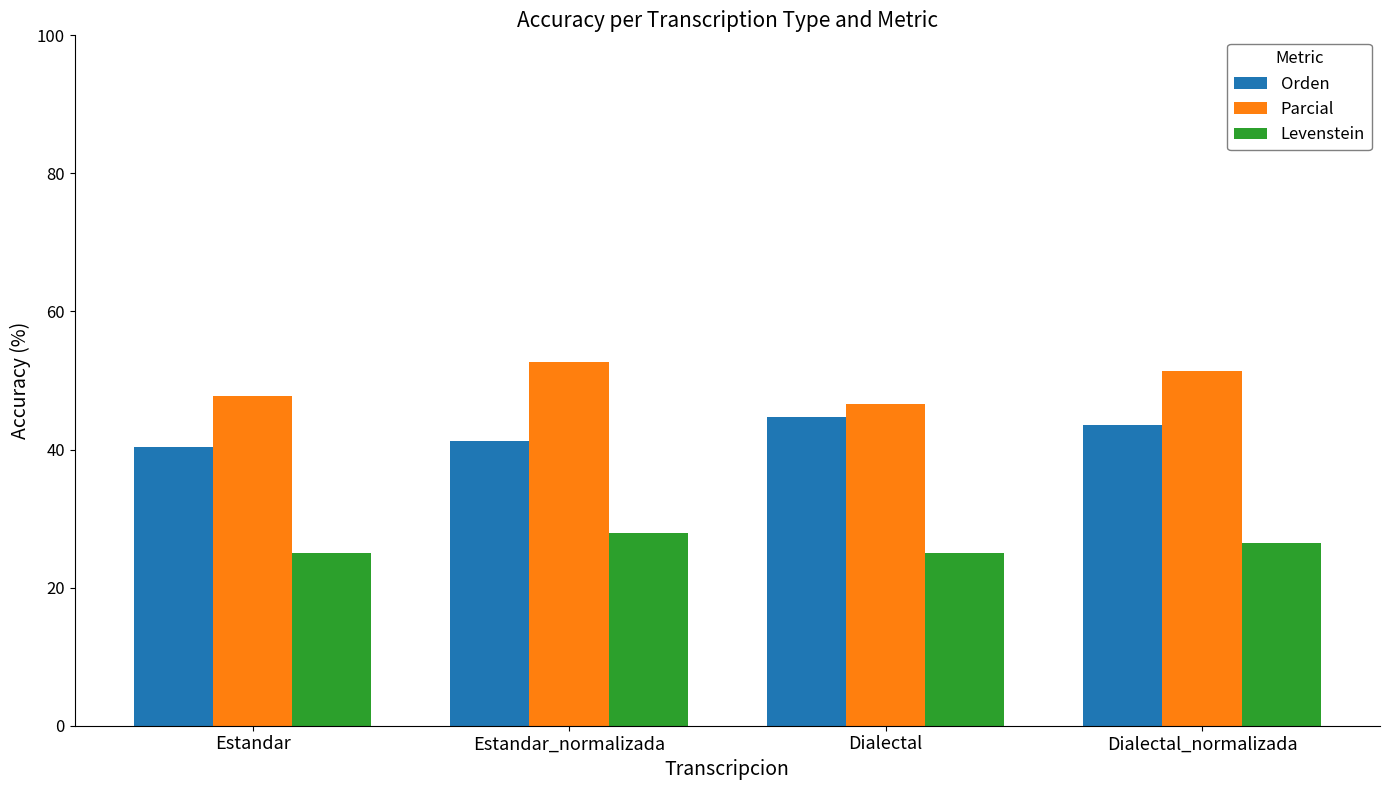

The Levenstein series shows 25.0 at Estandar. True or false?

True